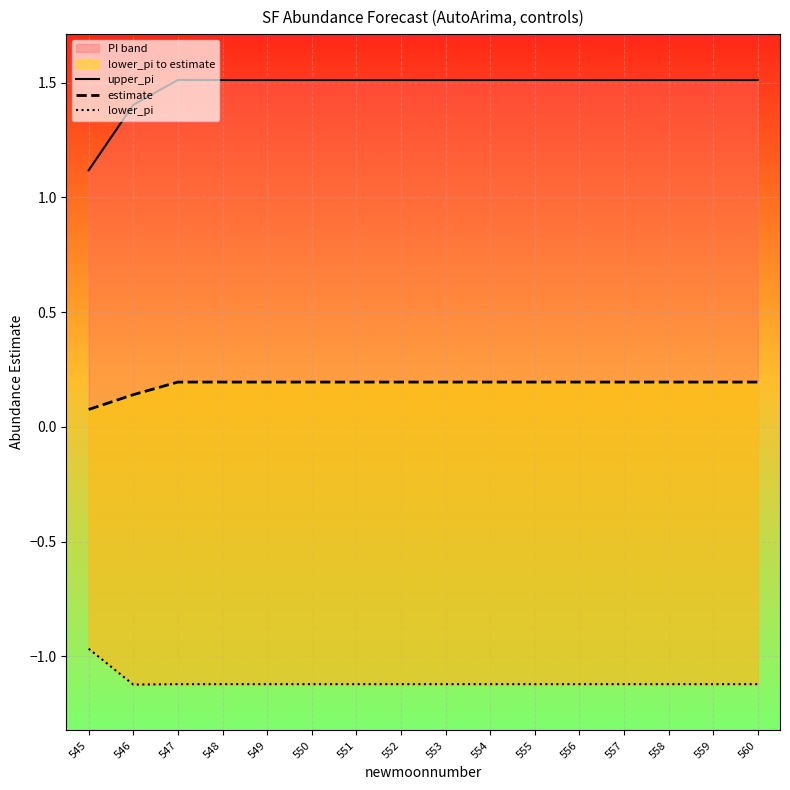

True or false: estimate and lower_pi cross at least once.

False